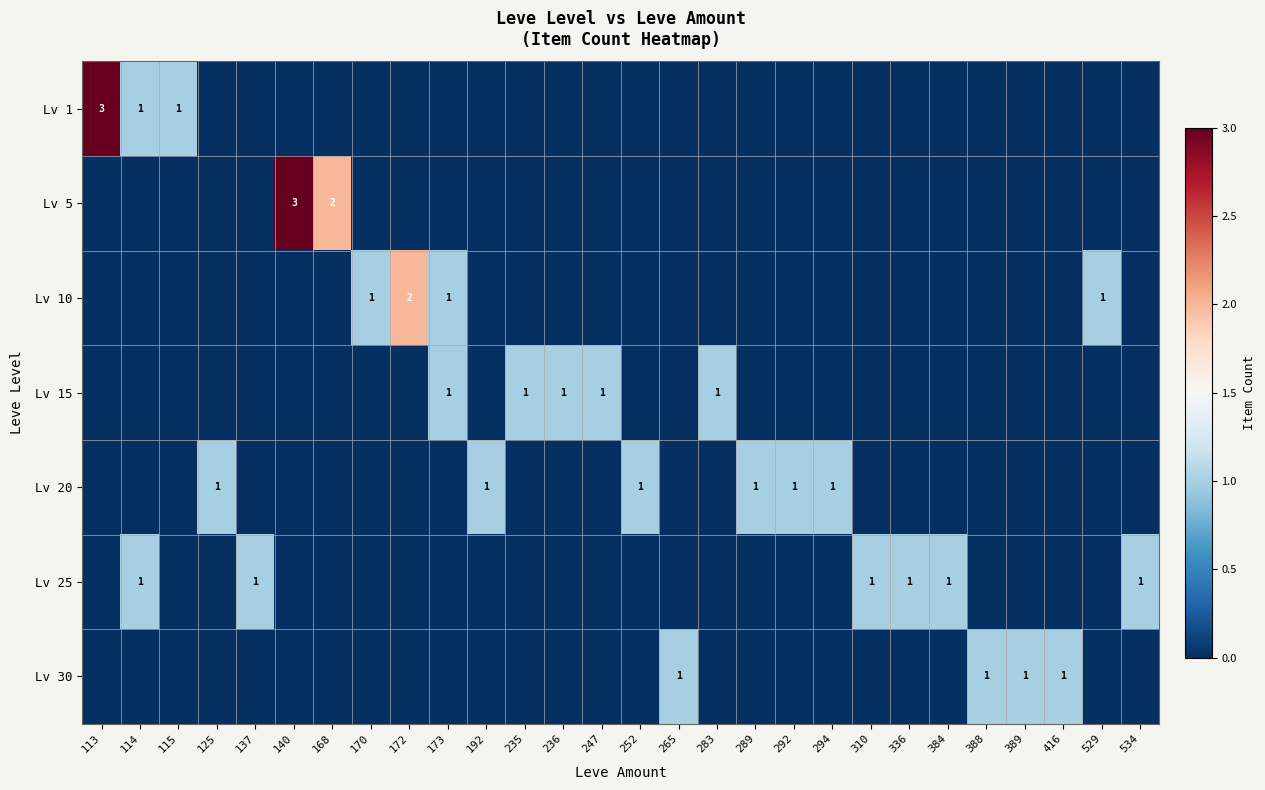

Which category has the highest value across all series?

113